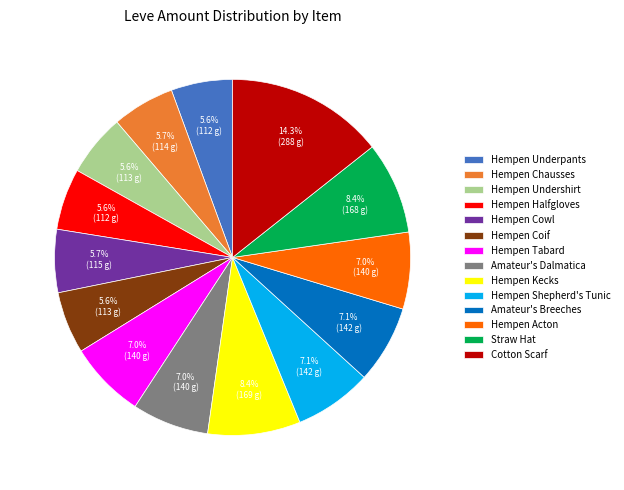

Is Hempen Acton the majority of the pie?

No